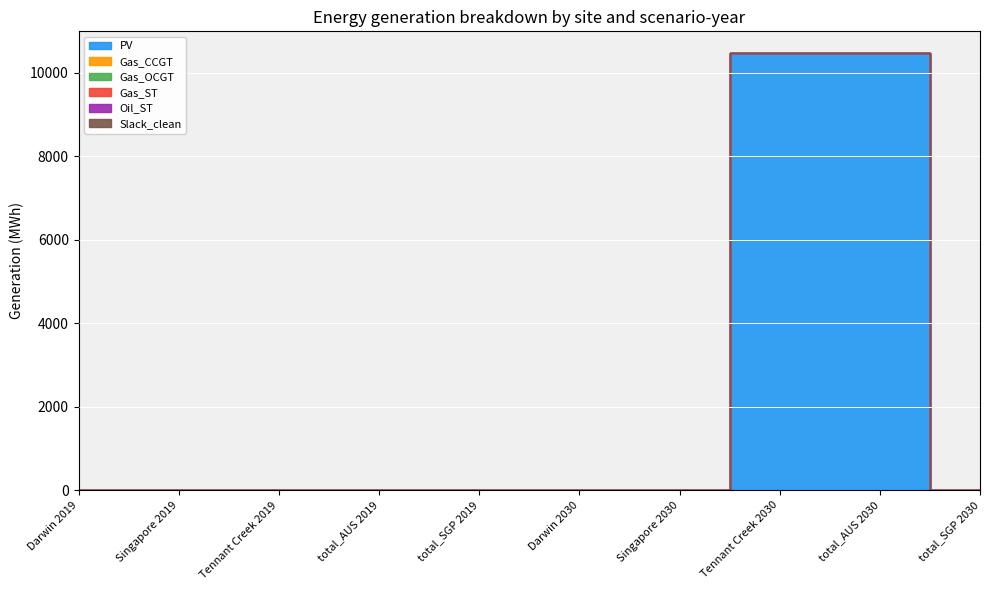

How many data points in PV are above 0?

2